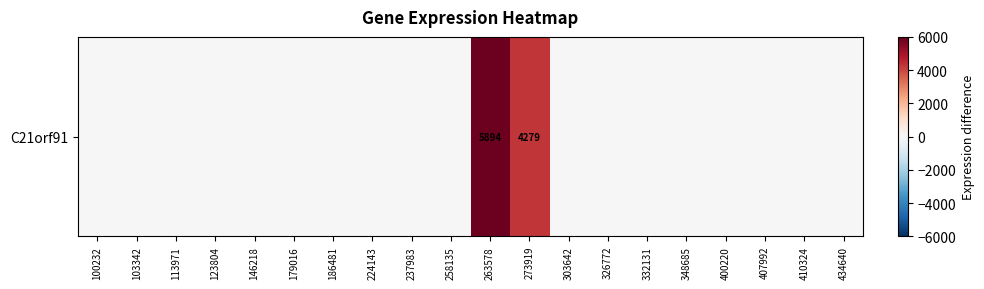

List the labels in order of value, largest first.

263578, 273919, 100232, 103342, 113971, 123804, 146218, 179016, 186481, 224143, 237983, 258135, 303642, 326772, 332131, 348685, 400220, 407992, 410324, 434640